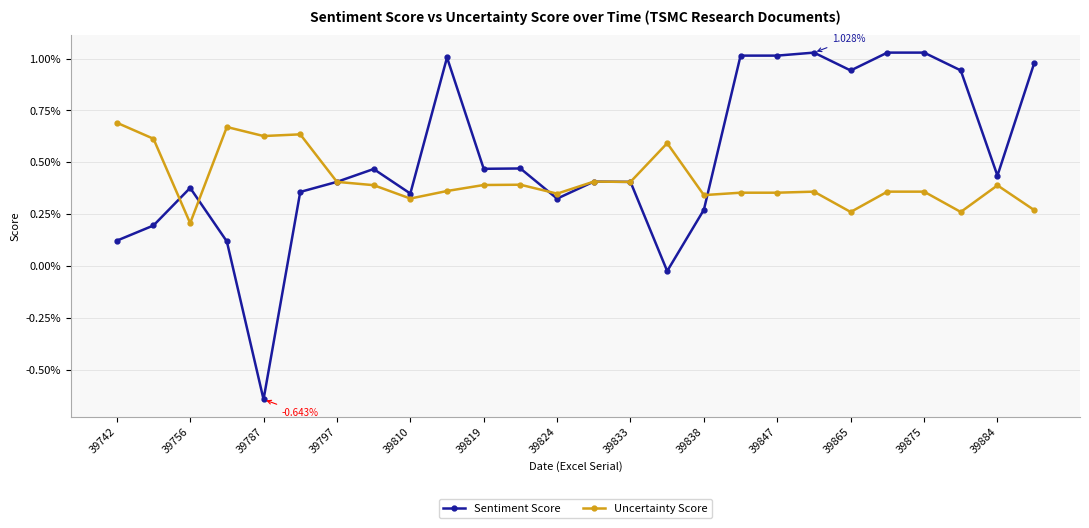

True or false: Sentiment Score has more than 0 points higher than both neighbors.

True